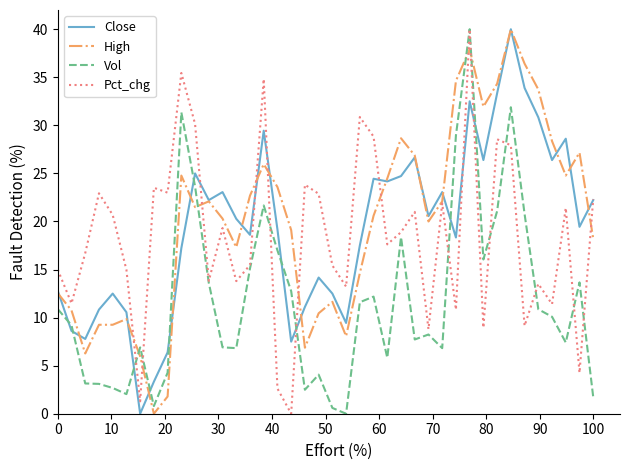

Which series ends up on top after the final intersection of Vol and Close?

Close